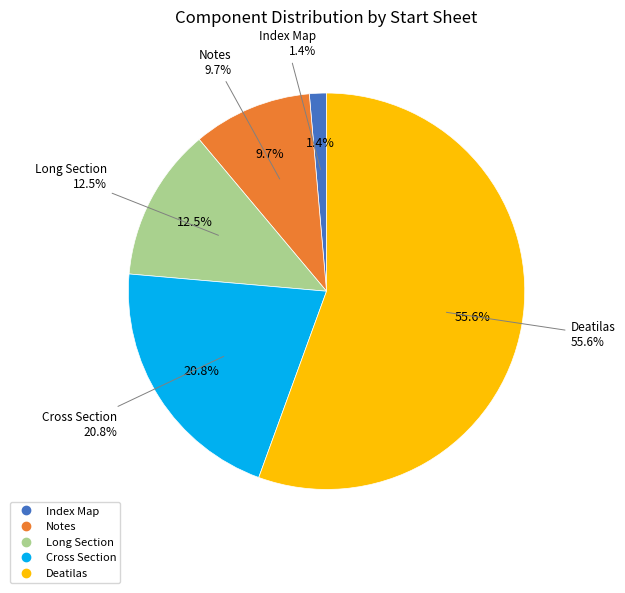

Which slice is the largest?

Deatilas